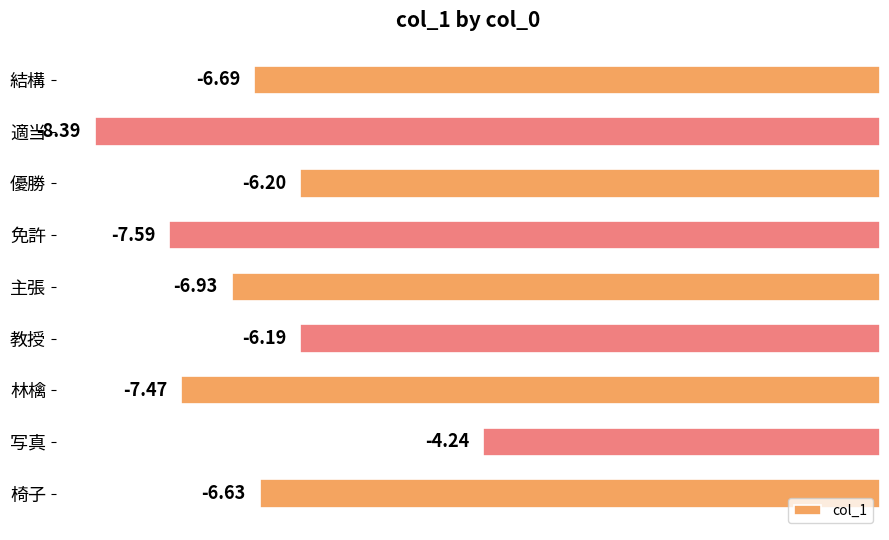

Does the chart contain stacked bars?

No